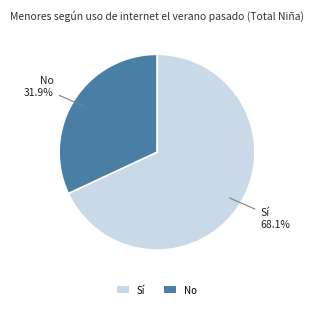

To the nearest percent, what is the difference between the No and Sí slice percentages?

36%